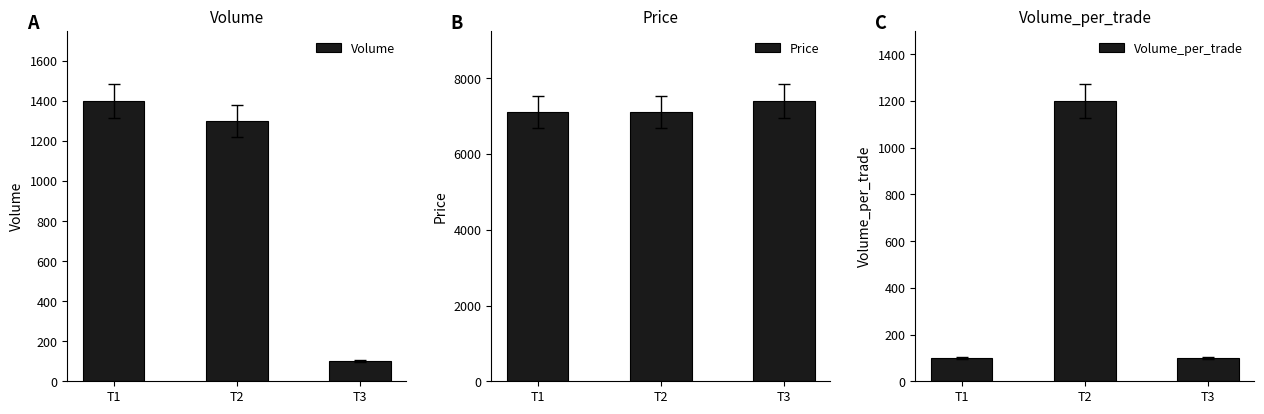

How many bars are there in each group?

3